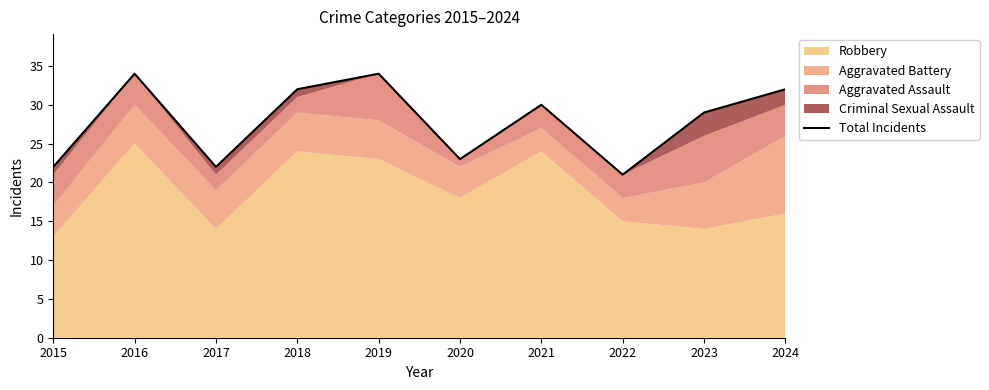

The value at 2024 is 32. True or false?

True